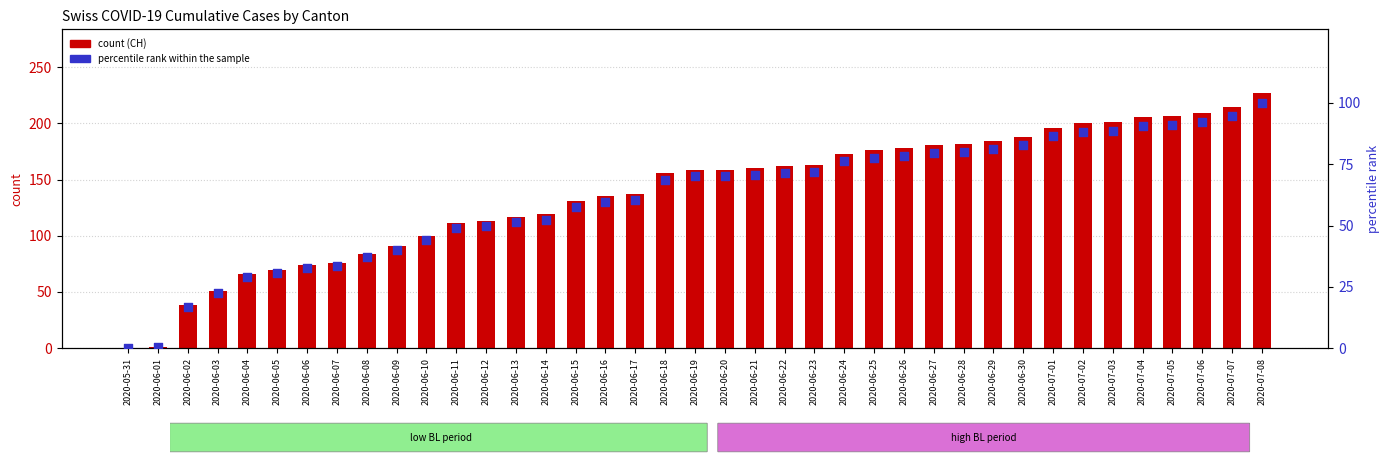

At which category is the sum across all series the highest?

2020-07-08